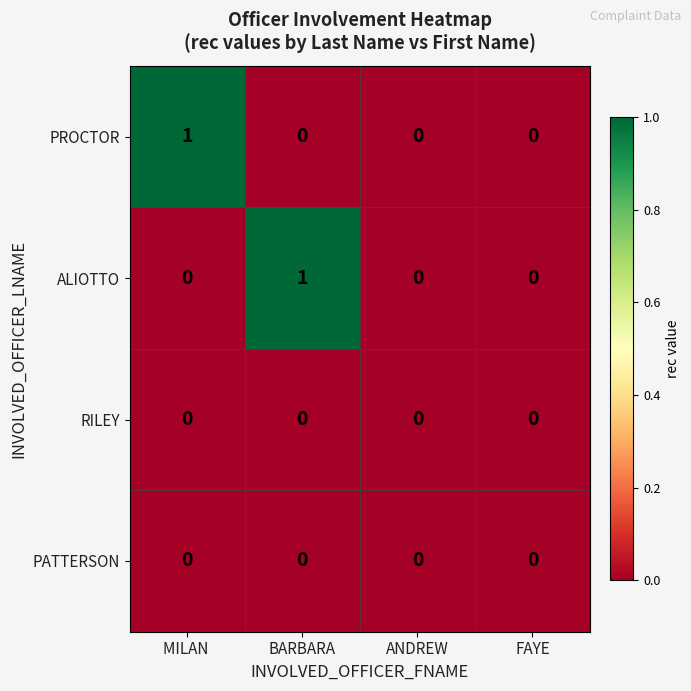

Which series changed the most between MILAN  and ANDREW?

PROCTOR